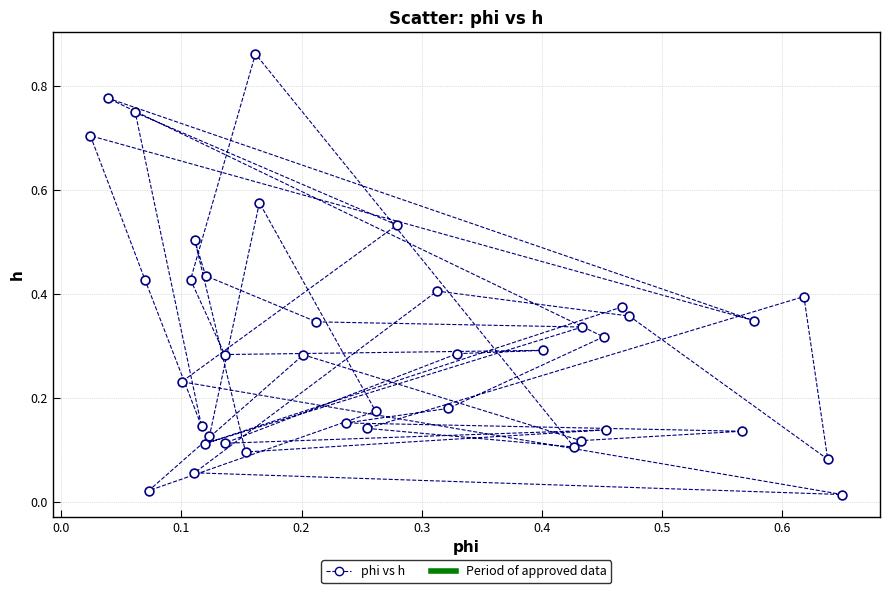

How many points are shown in the scatter plot?

40